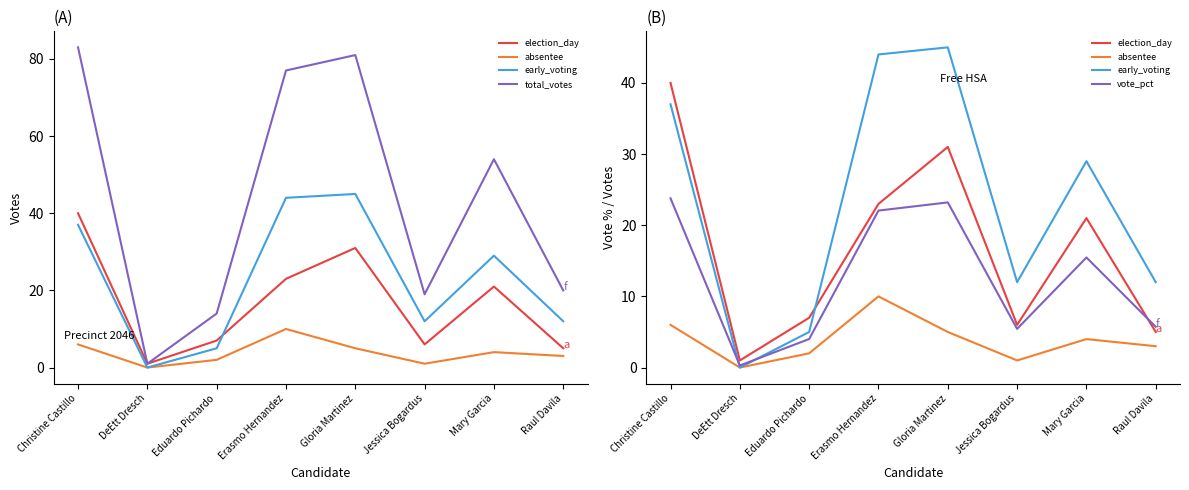

Read the absentee value at Erasmo Hernandez.

10.0